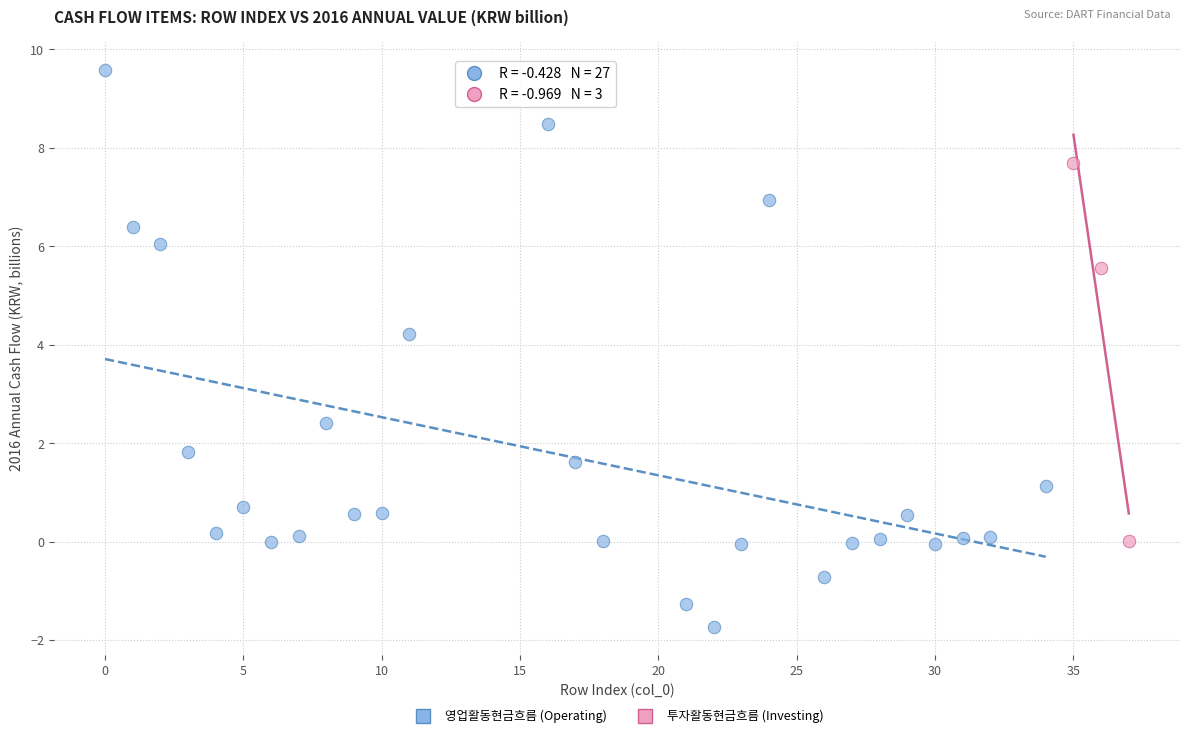

Which series reaches the minimum Y coordinate?

영업활동현금흐름 (Operating)